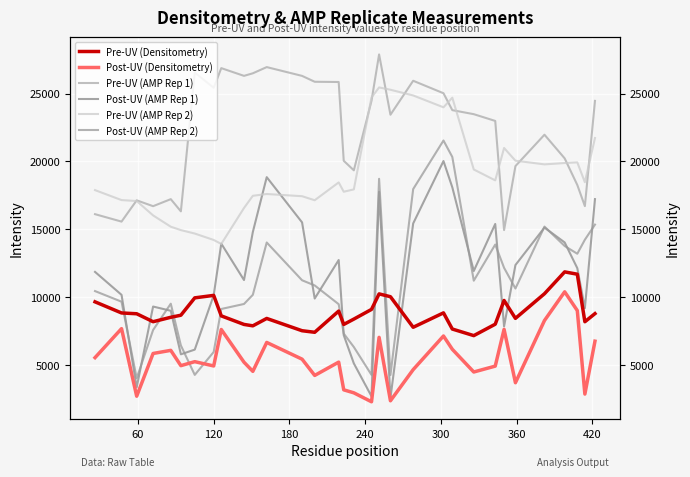

What is the label of the 31st point from the right?

60